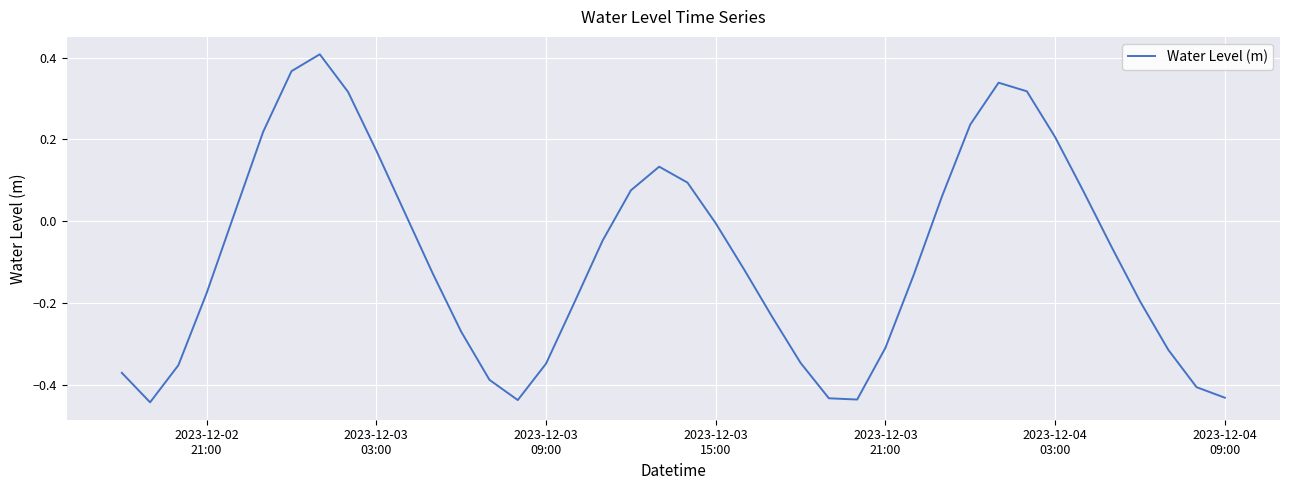

What is the difference between the maximum and minimum values?

0.9